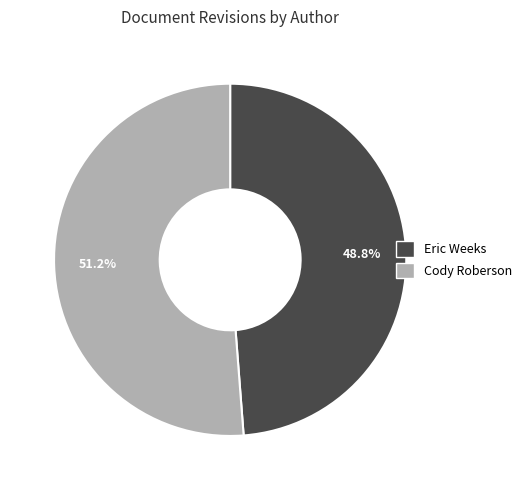

To the nearest percent, what portion does Cody Roberson represent?

51%